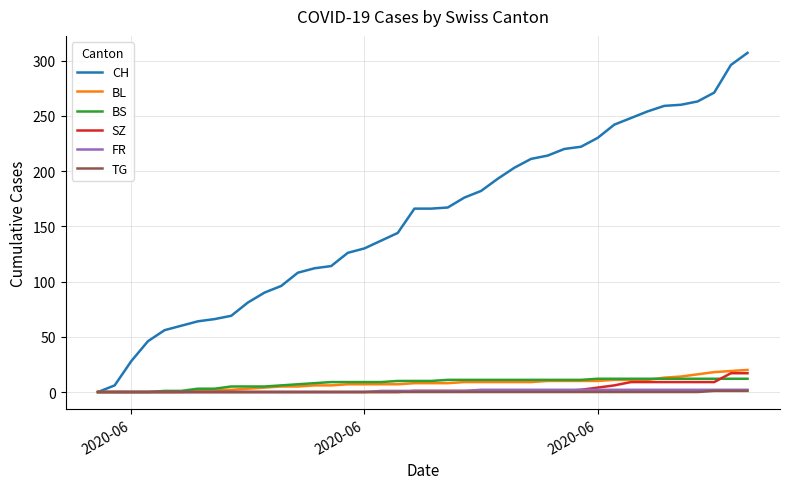

Does the chart display data point markers on the line(s)?

No